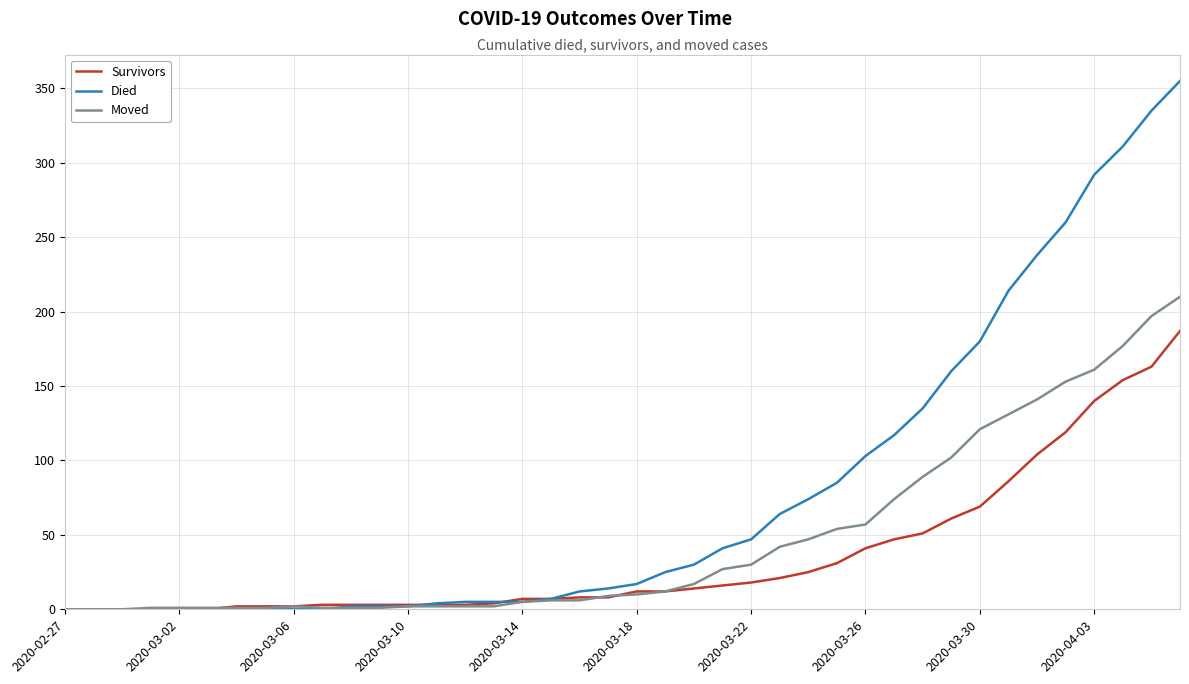

Rank the series by their average value, from highest to lowest.

Died, Moved, Survivors